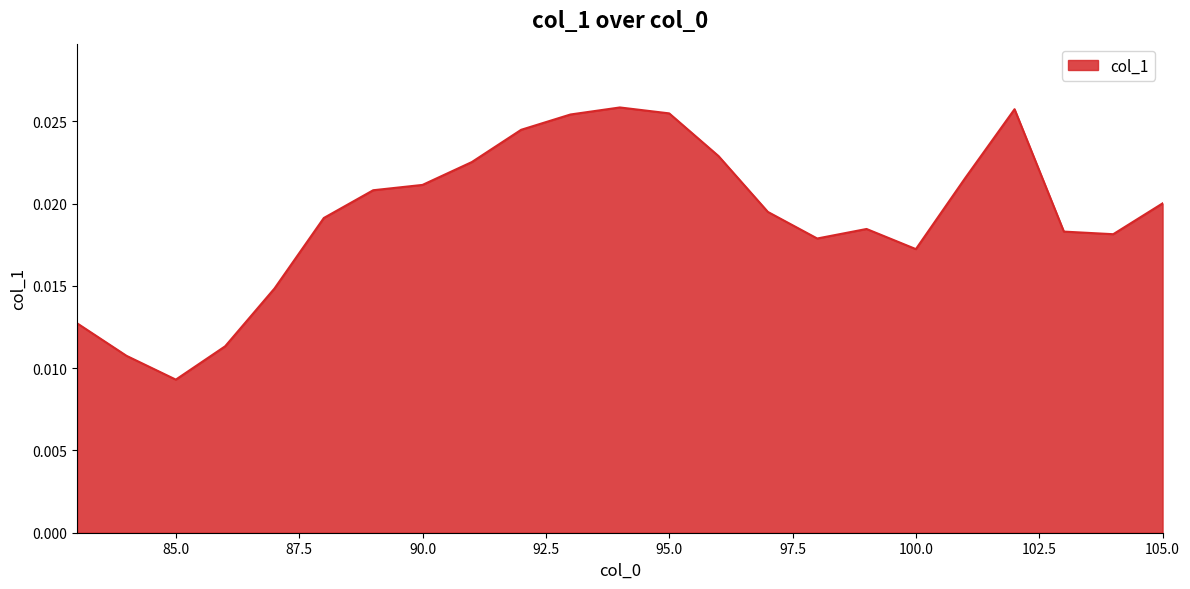

Which category has the lowest value across all series?

85.0